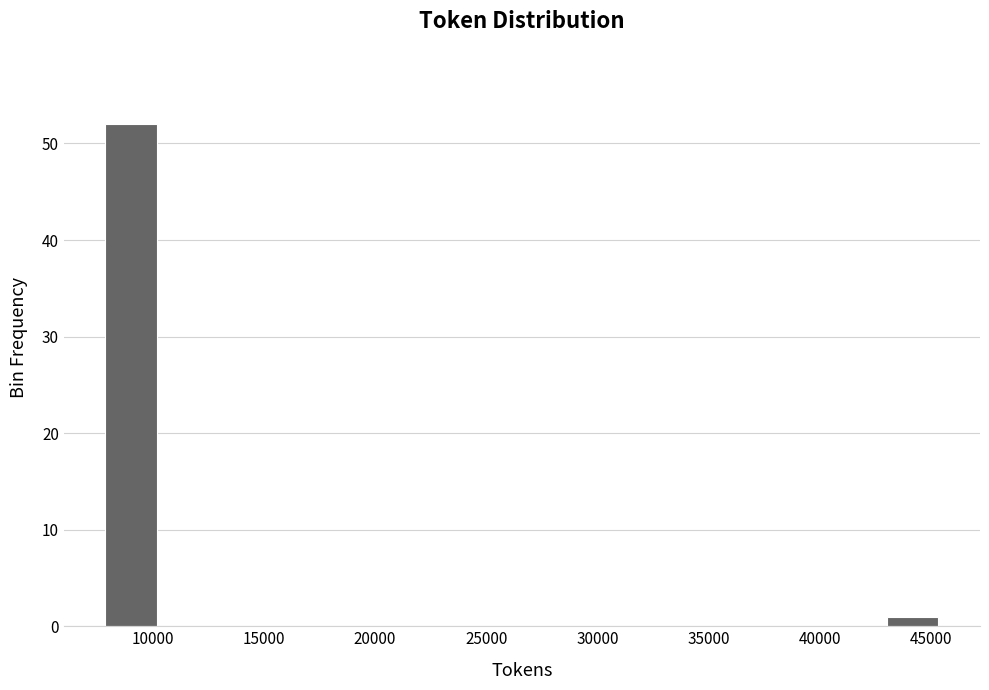

Which range on the x-axis has the tallest bar?

8000 to 10500